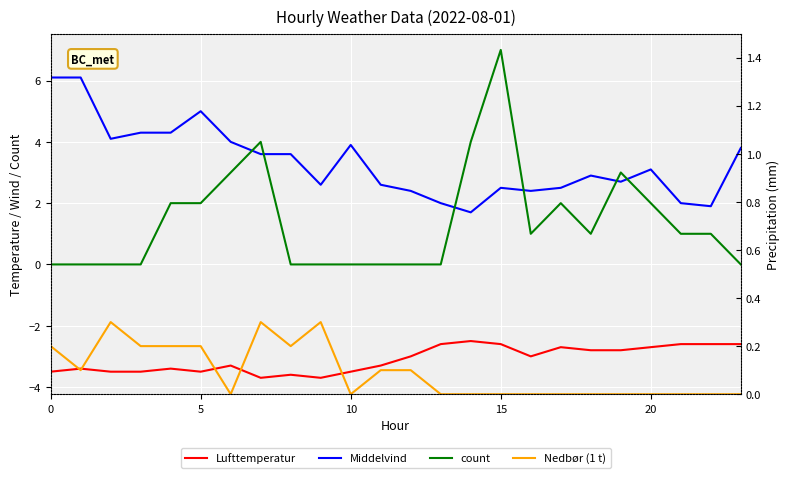

What are all the series names shown in the legend?

Lufttemperatur, Middelvind, count, Nedbør (1 t)